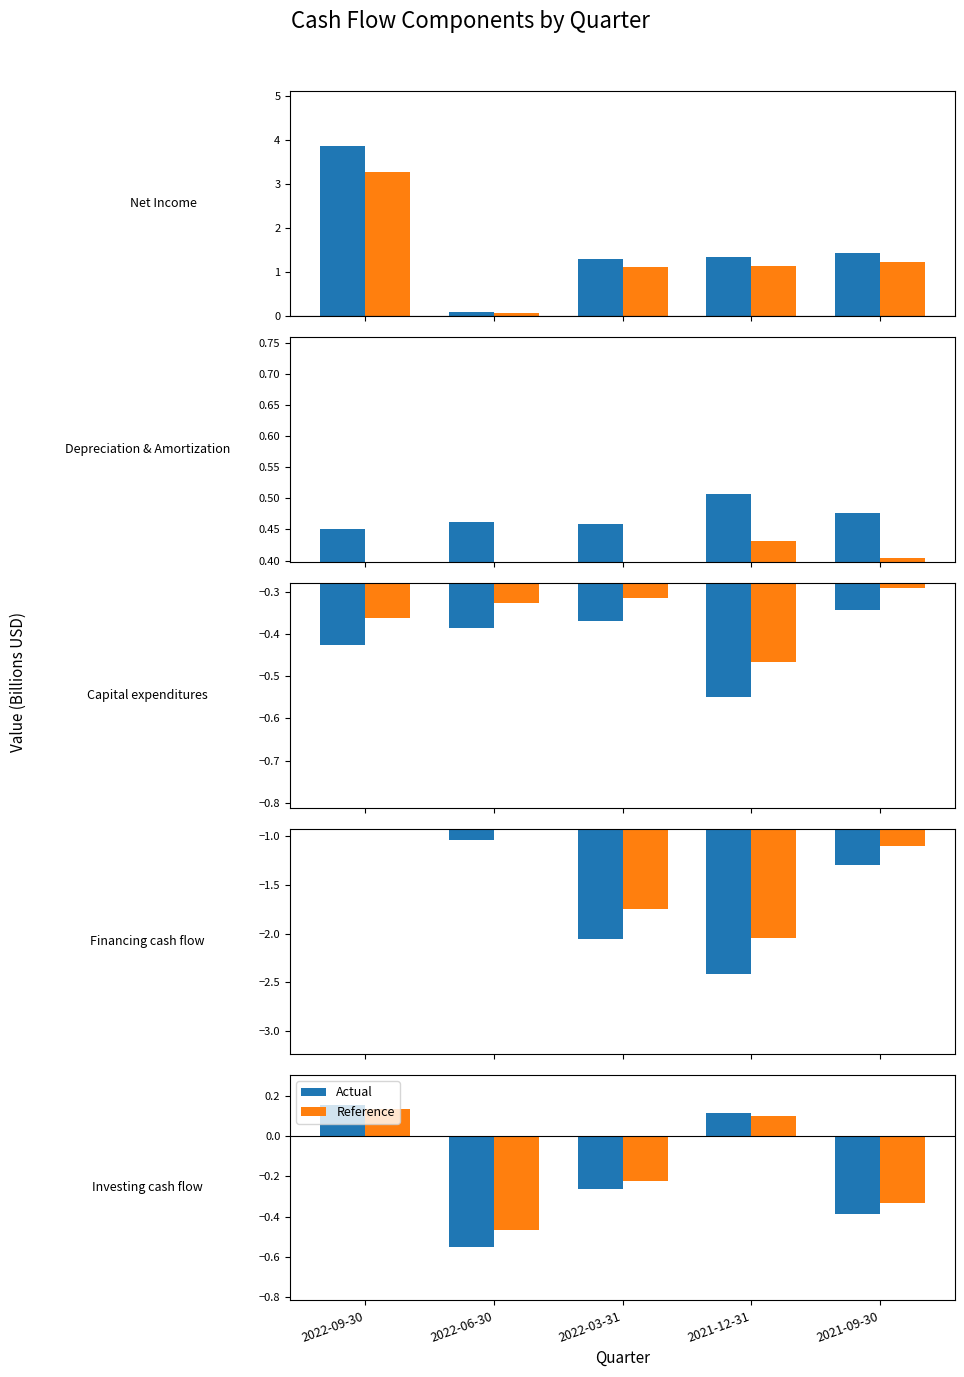

What is the difference between the maximum and second lowest values in the Reference series?

0.5